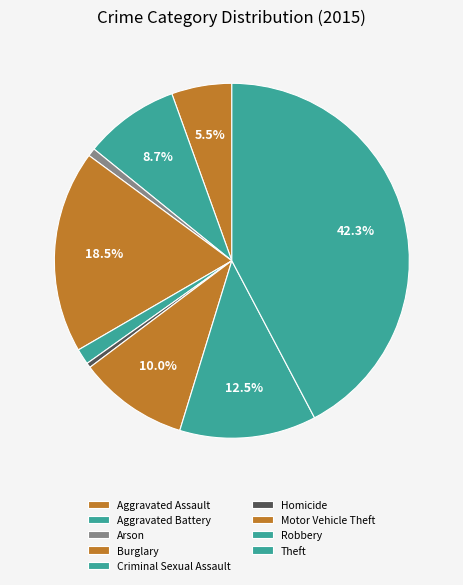

Between Aggravated Battery and Aggravated Assault, which is larger?

Aggravated Battery